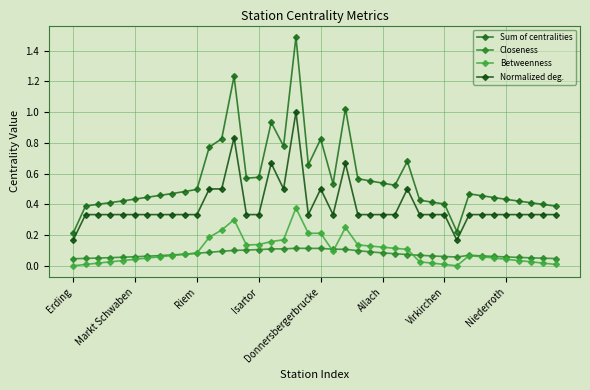

How many series are shown in this chart?

4